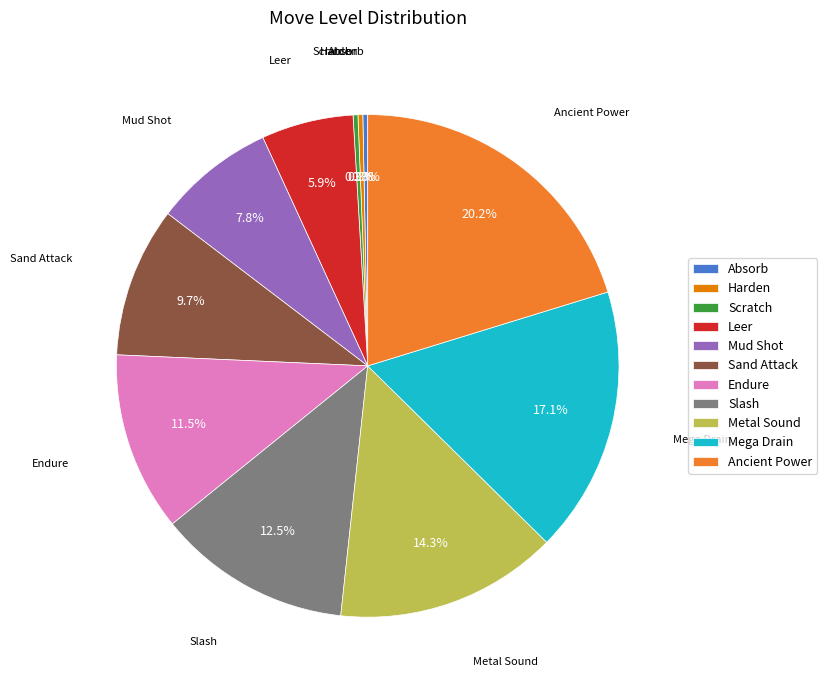

Between Harden and Endure, which is larger?

Endure